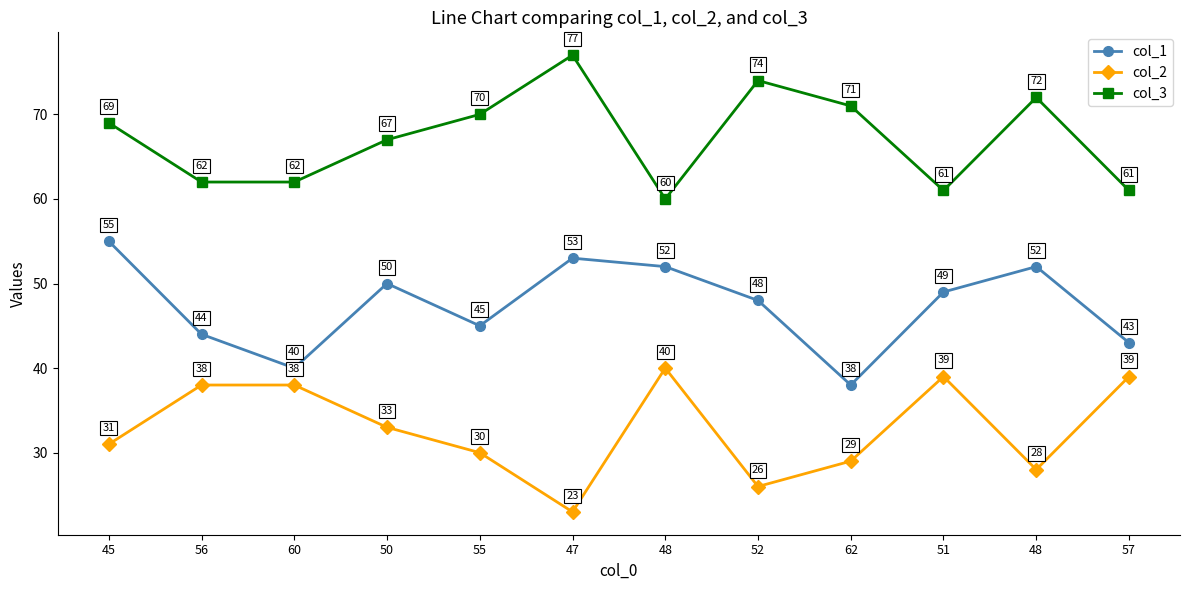

The value of col_1 at 57 is 43. True or false?

True